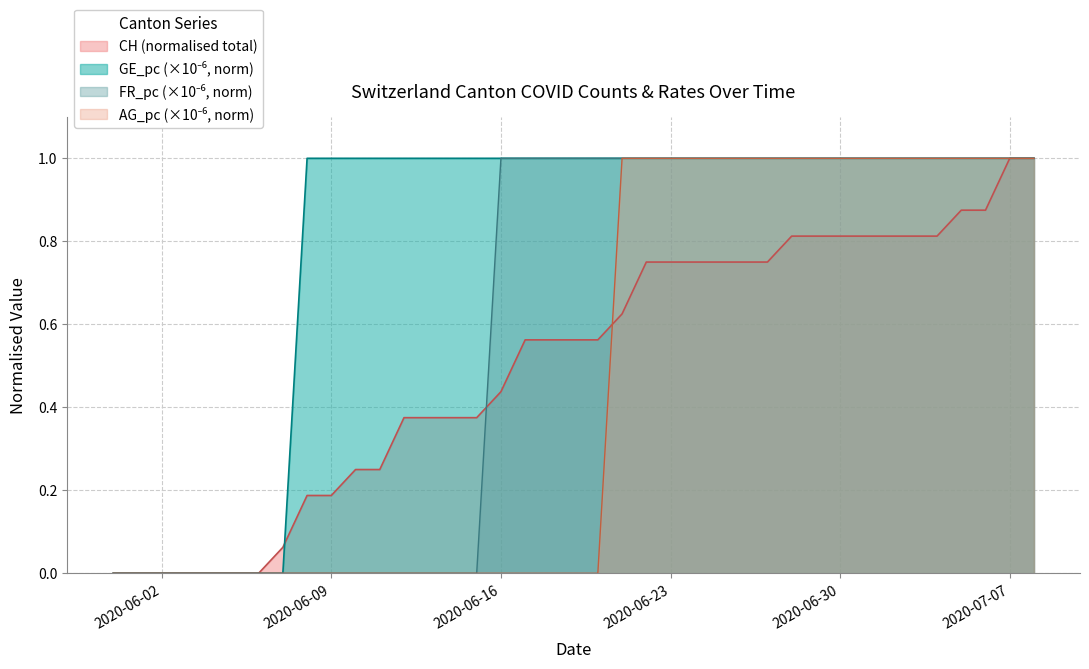

Between 2020-06-17 and 2020-06-19, which series saw the biggest shift?

CH